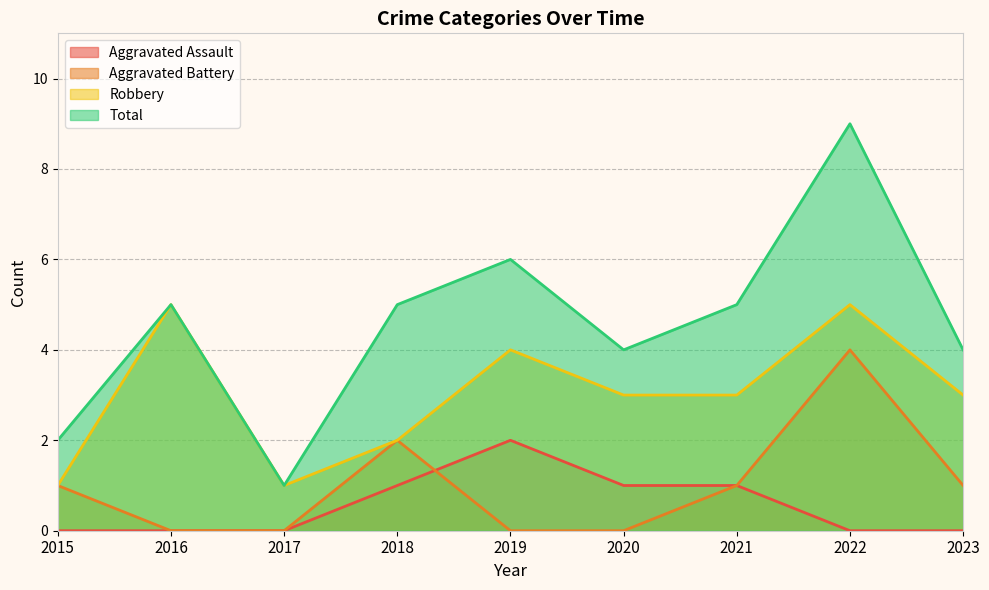

Reading left to right, list all the values displayed in this chart.

Aggravated Assault: 0	0	0	1	2	1	1	0	0
Aggravated Battery: 1	0	0	2	0	0	1	4	1
Robbery: 1	5	1	2	4	3	3	5	3
Total: 2	5	1	5	6	4	5	9	4